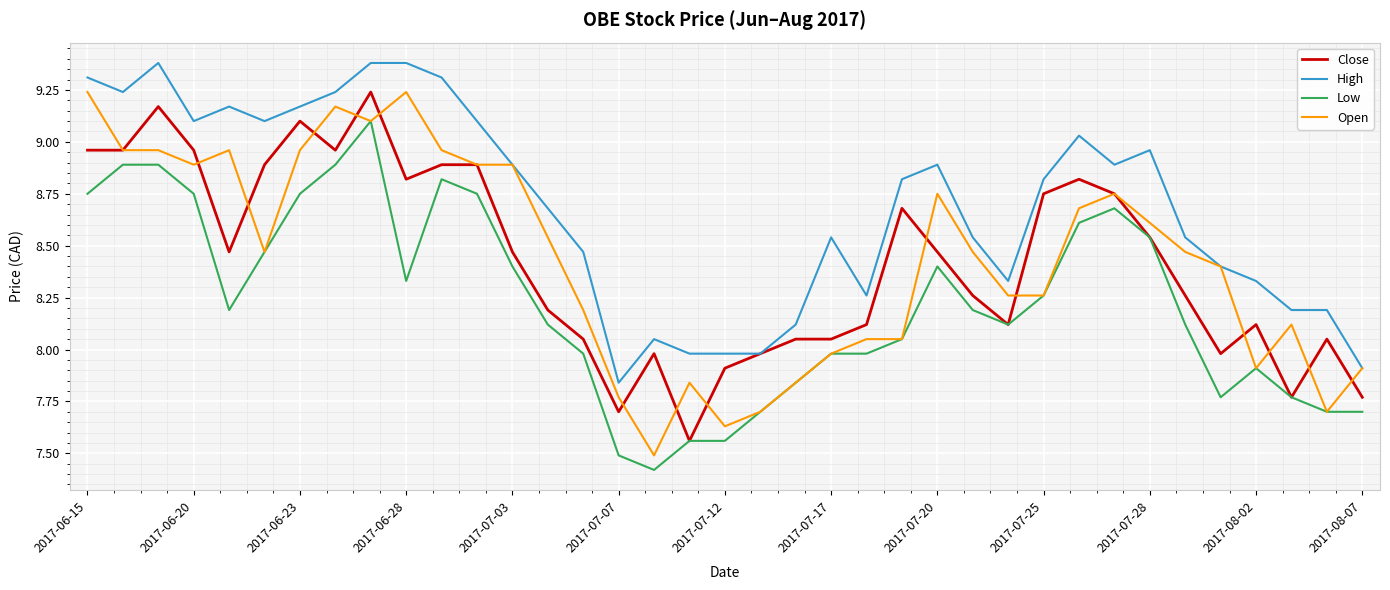

What is the maximum value shown in the chart?

9.4